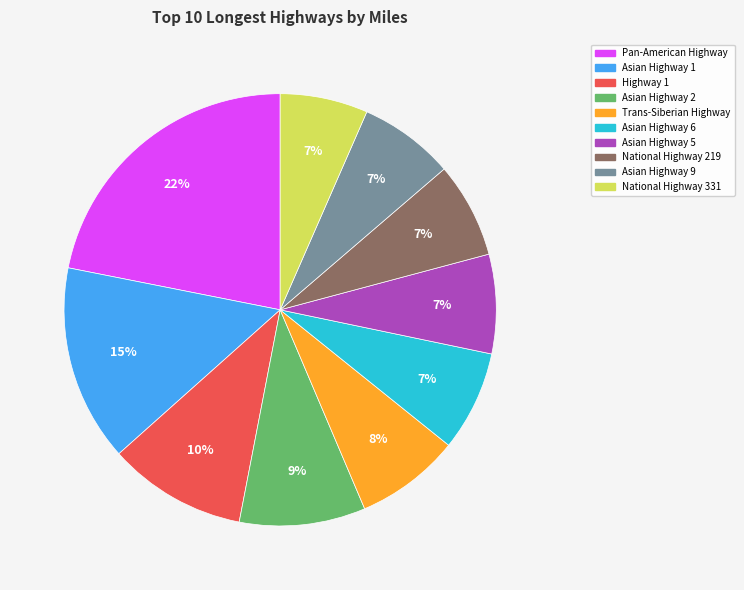

To the nearest percent, what portion does Asian Highway 6 represent?

7%